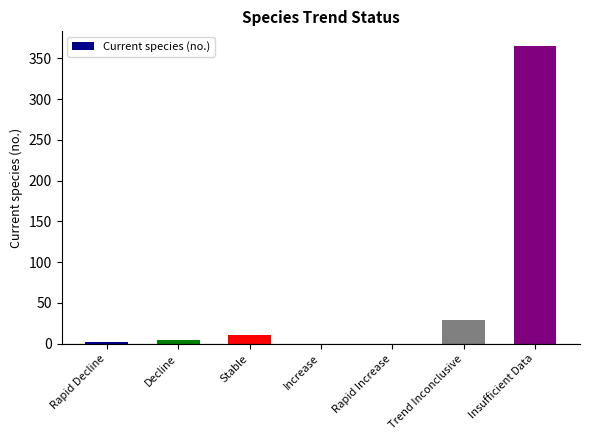

The chart shows a value of 0 at Increase. True or false?

True